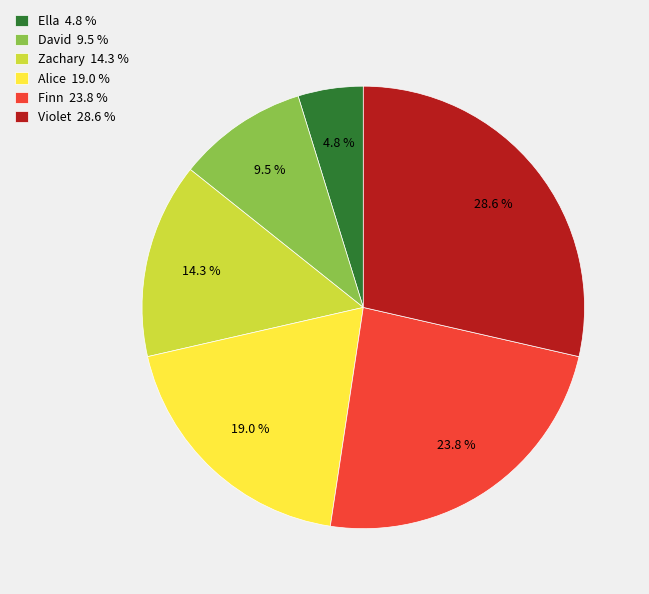

Does David account for over 50% of the chart?

No